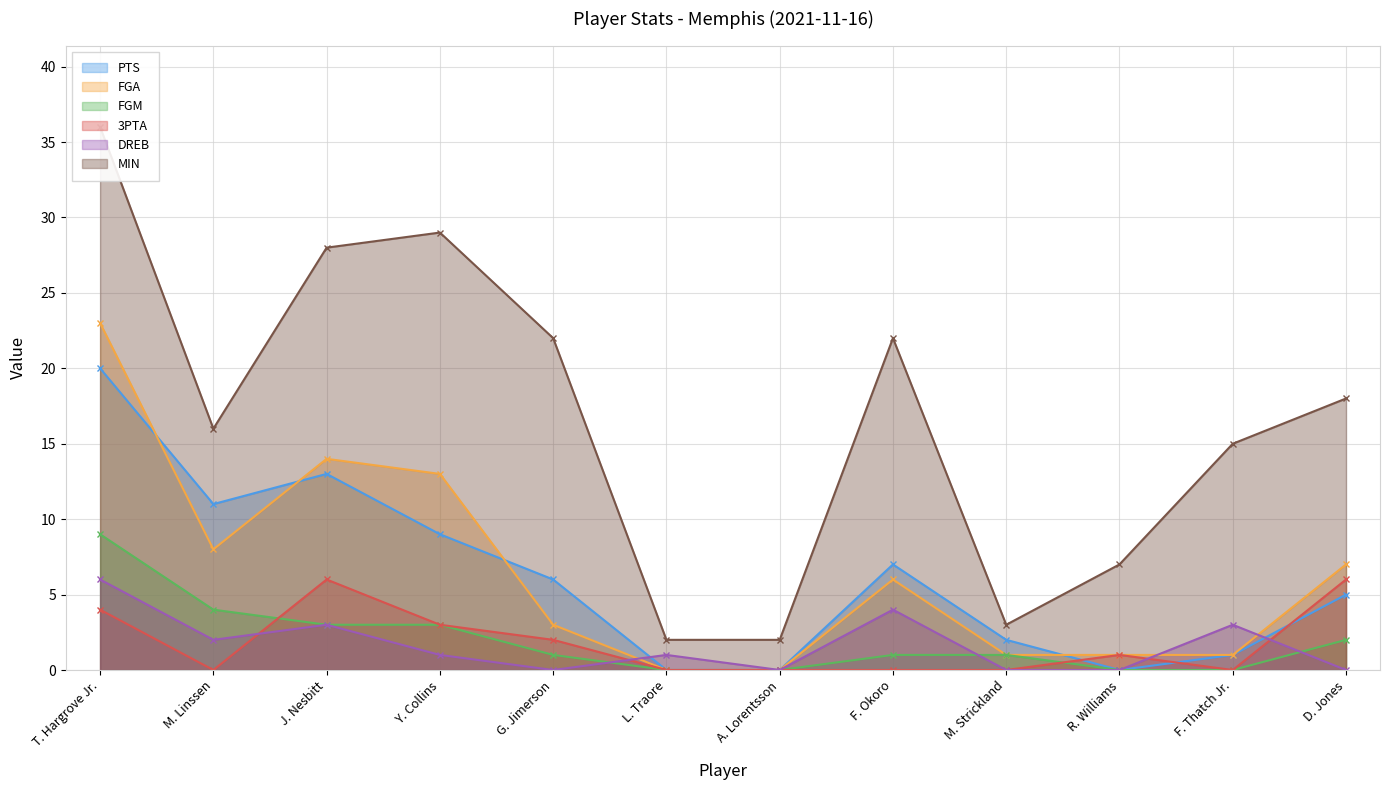

What is the label of the 7th point from the right?

L. Traore